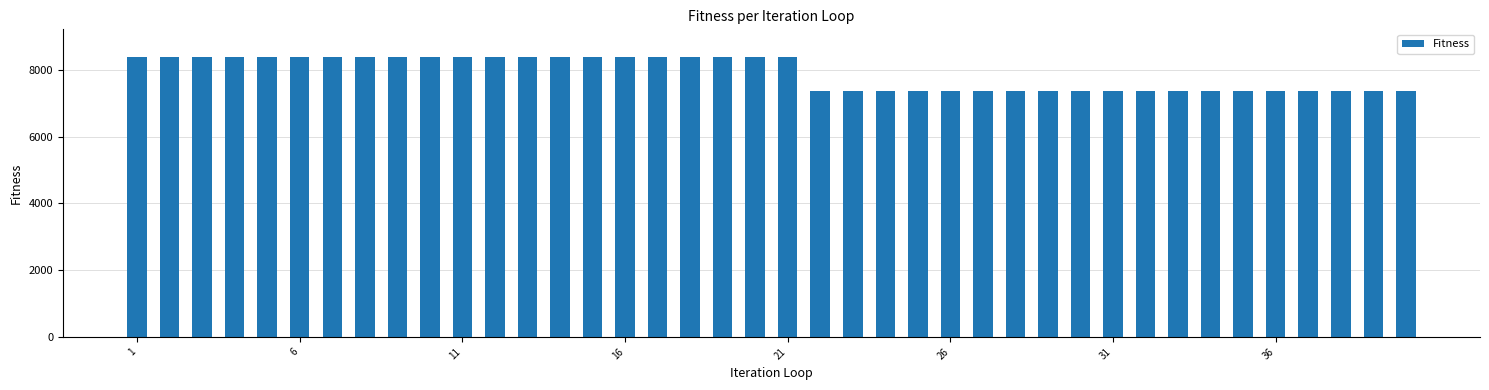

What is the sum of all values?

315702